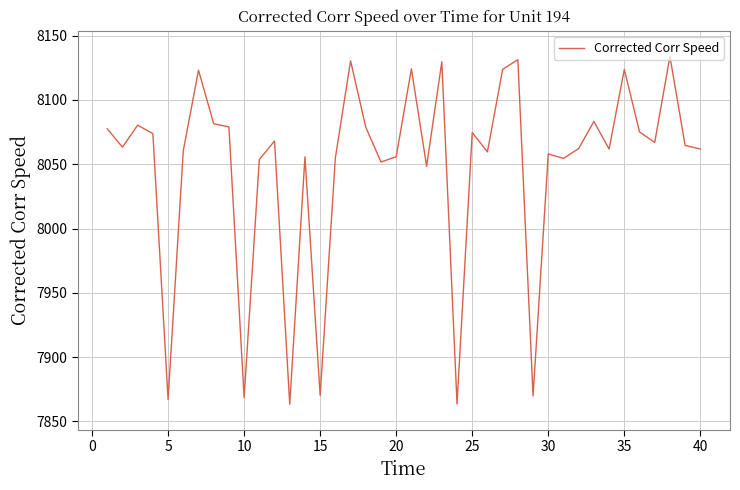

What is the difference between the maximum and minimum values?

270.4